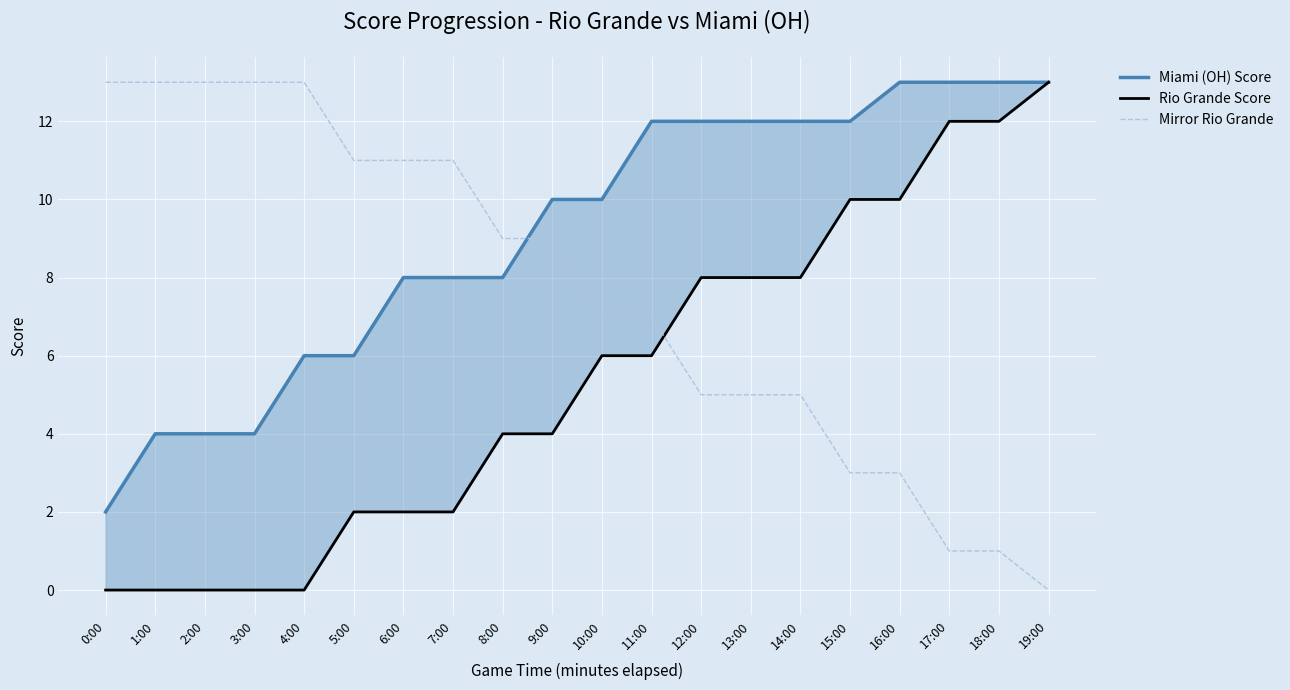

What is the sum of the Miami (OH) Score values at 9:00 and 5:00?

16